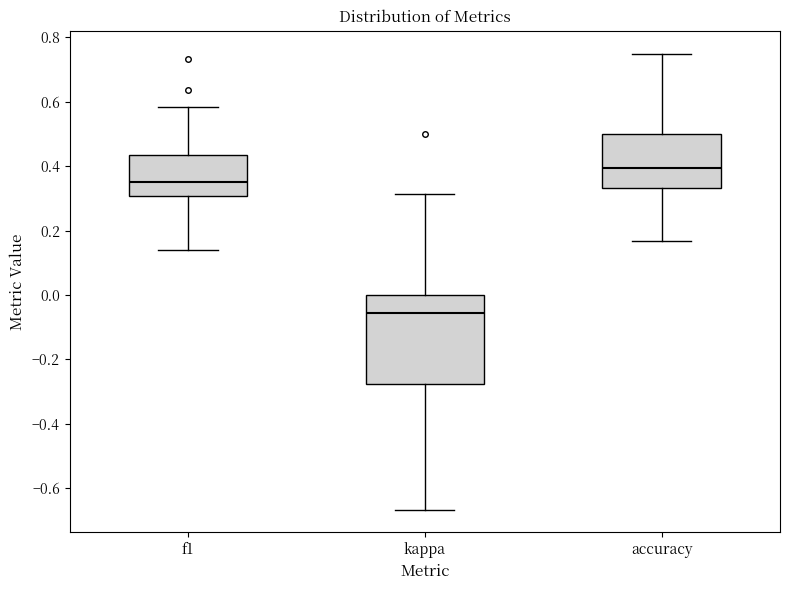

Reading left to right, transcribe this box plot: for each box, give where its median line is, the range the box spans, and where its two whiskers end, as read against the y-axis. The values are not printed on the chart, so give them approximately, as read against the axis.

f1: median 0.36, box 0.30 to 0.44, whiskers 0.14 to 0.58
kappa: median -0.06, box -0.28 to 0.00, whiskers -0.66 to 0.32
accuracy: median 0.40, box 0.34 to 0.50, whiskers 0.16 to 0.76